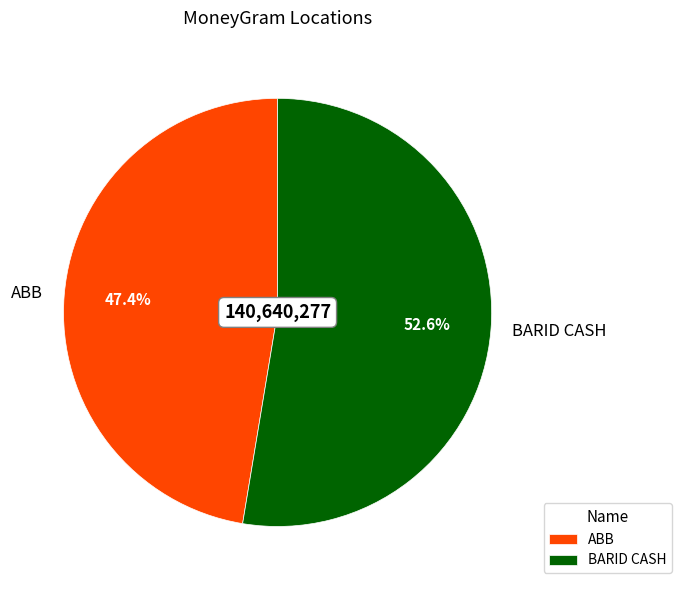

What percentage is the BARID CASH slice, to the nearest percent?

53%